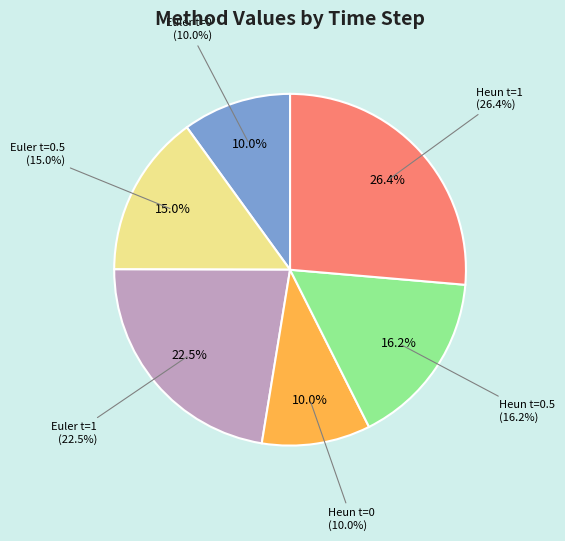

Rank the categories by value from highest to lowest.

Heun t=1, Euler t=1, Heun t=0.5, Euler t=0.5, Euler t=0, Heun t=0